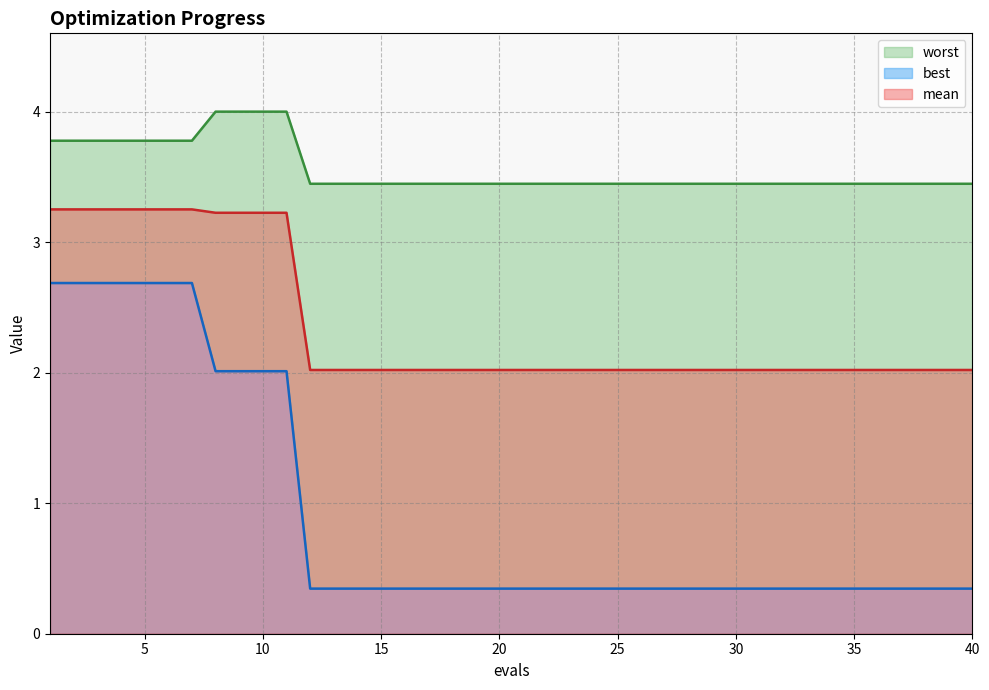

True or false: best has a value of 0.3 at 35.

True